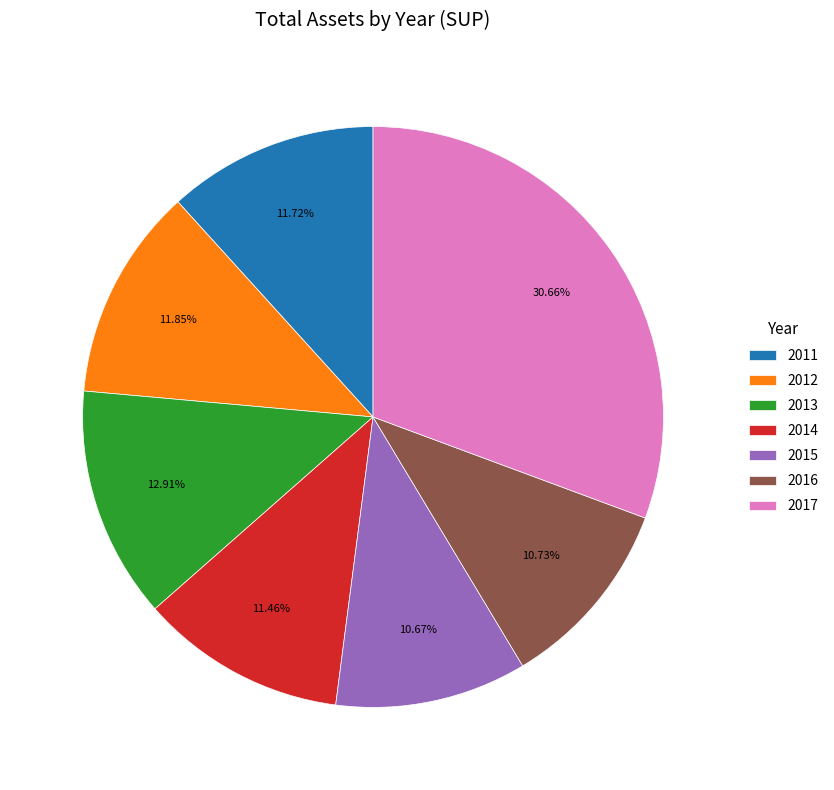

Count the number of slices in the pie.

7